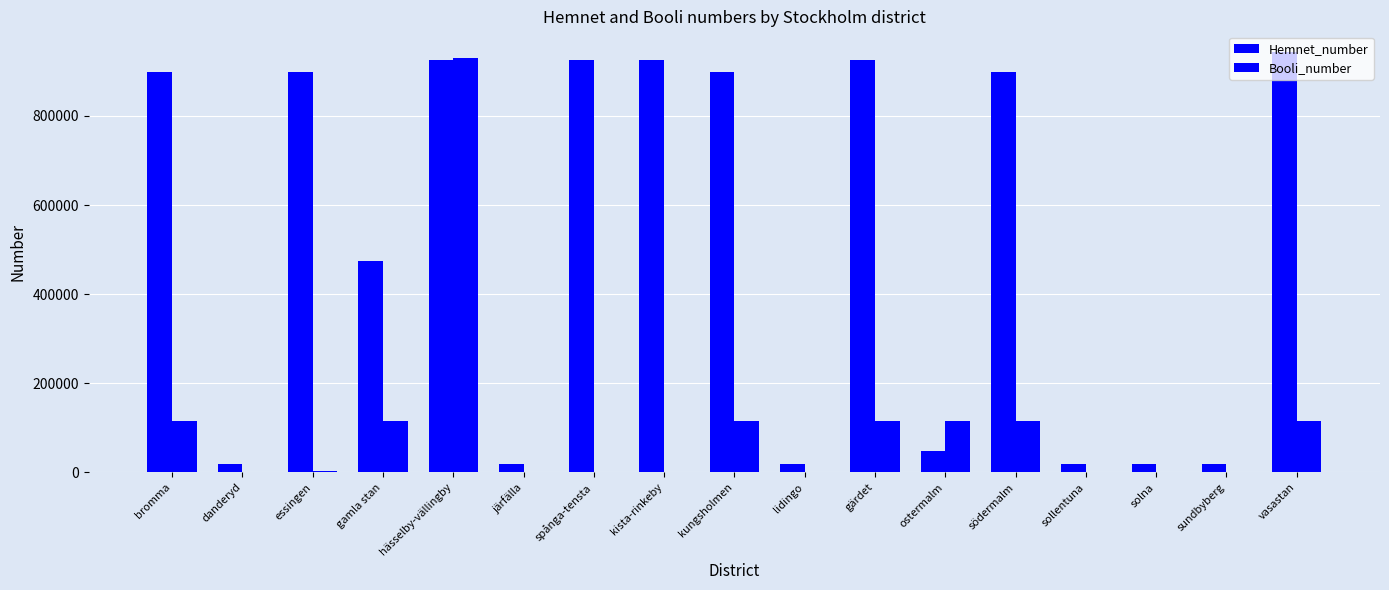

What position from the right is kista-rinkeby?

10